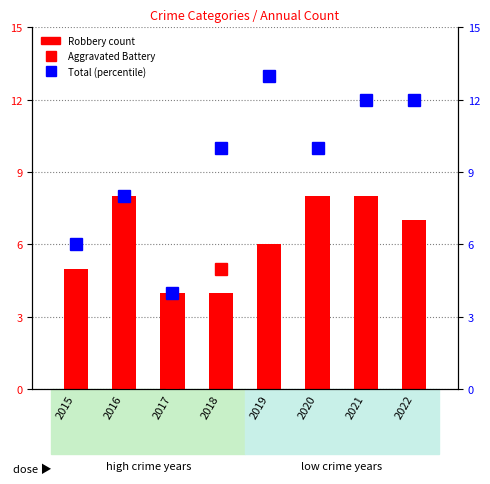

At which label is Total closest to 8?

2016